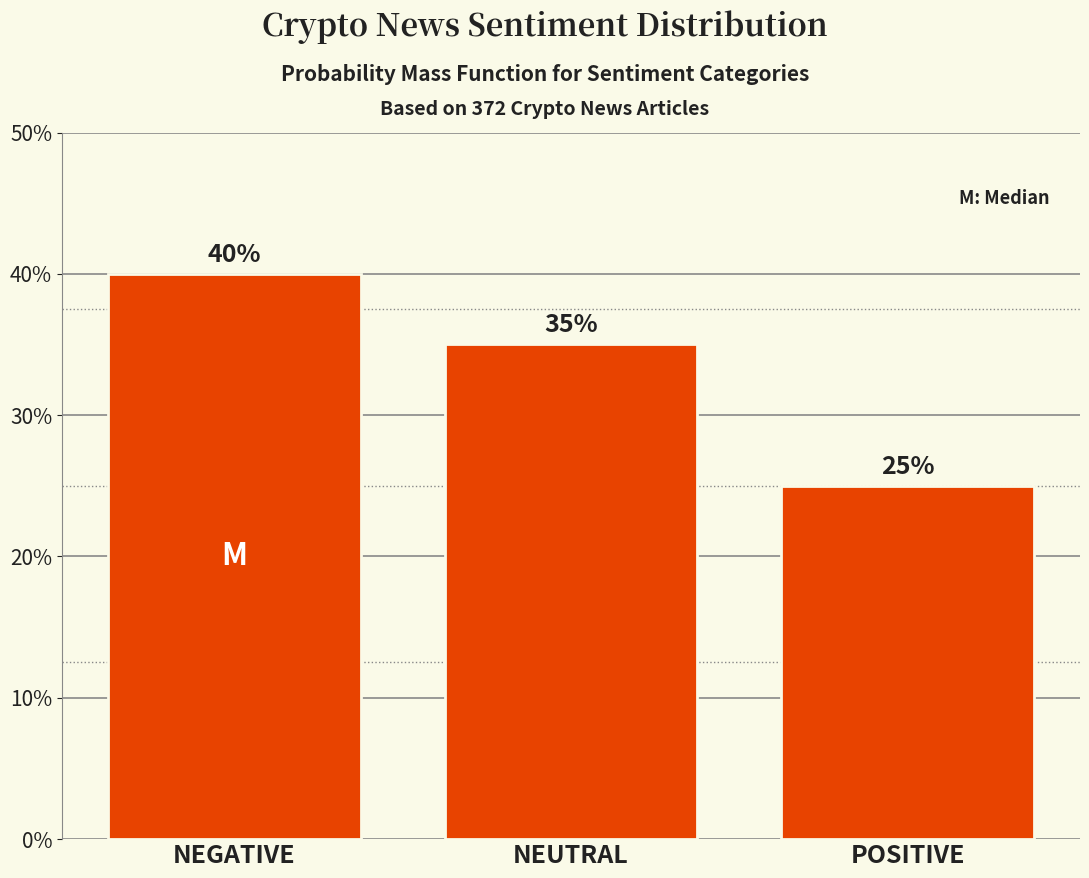

Reading left to right, what are all the values shown in this chart?

NEGATIVE=40	NEUTRAL=35	POSITIVE=25